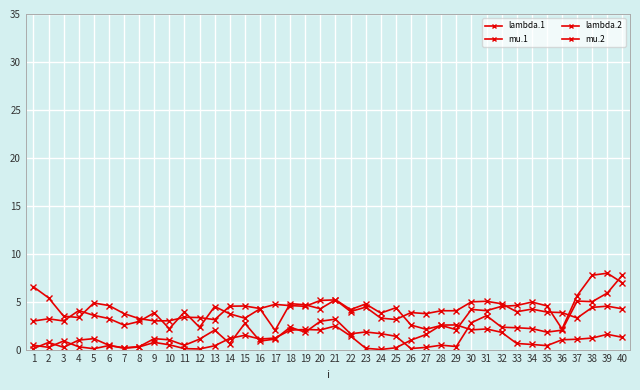

How many lines are shown in the chart?

4